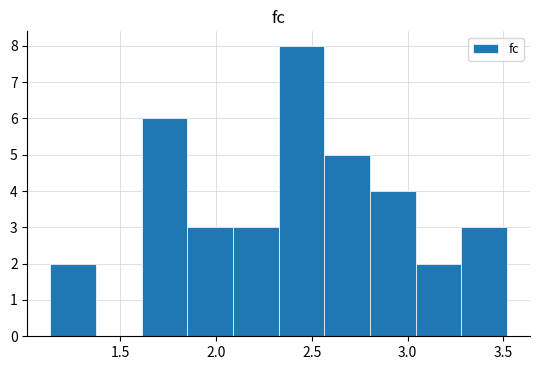

Reading left to right, transcribe this chart: for each bar, give the range it covers on the x-axis and its height. Neither the bar edges nor the heights are printed on the chart, so give them approximately, as read against the axes.

1.15 to 1.35: 2
1.35 to 1.60: 0
1.60 to 1.85: 6
1.85 to 2.10: 3
2.10 to 2.35: 3
2.35 to 2.55: 8
2.55 to 2.80: 5
2.80 to 3.05: 4
3.05 to 3.30: 2
3.30 to 3.50: 3